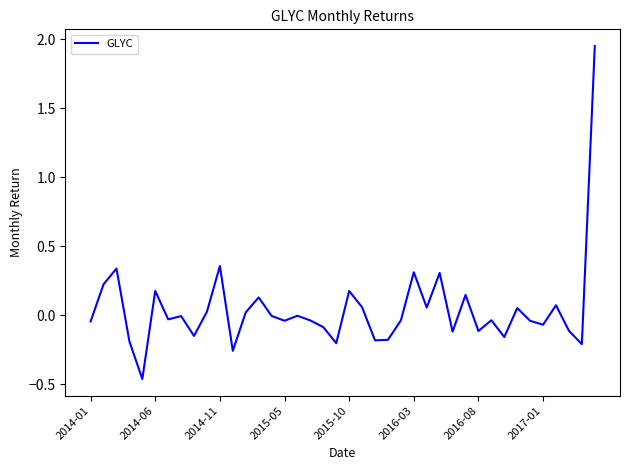

What is the difference between the maximum and minimum values?

2.4